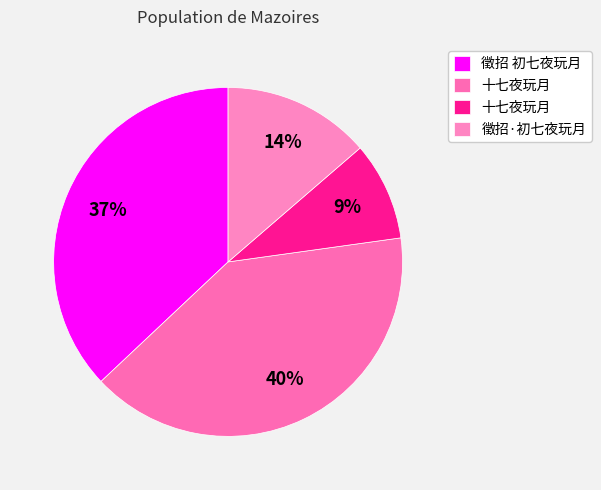

Rank the categories by value from highest to lowest.

十七夜玩月, 徵招 初七夜玩月, 徵招·初七夜玩月, 十七夜玩月